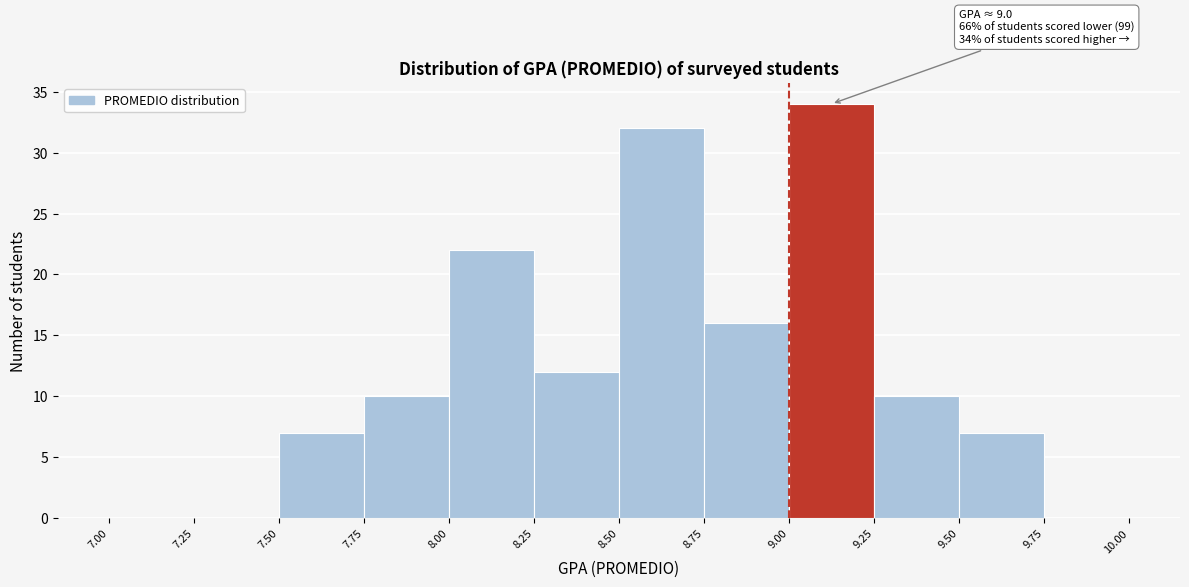

Over which range of the x-axis is the bar tallest?

9.00 to 9.25